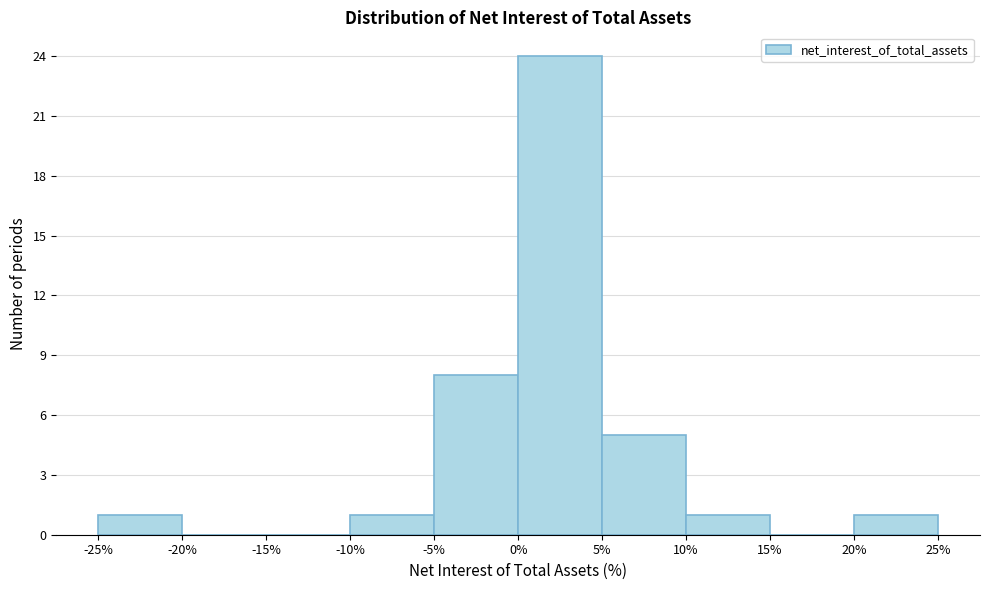

Reading left to right, transcribe this chart: for each bar, give the range it covers on the x-axis and its height. The values are not printed on the chart, so give them approximately, as read against the axis.

-25% to -20%: 1
-20% to -15%: 0
-15% to -10%: 0
-10% to -5%: 1
-5% to 0%: 8
0% to 5%: 24
5% to 10%: 5
10% to 15%: 1
15% to 20%: 0
20% to 25%: 1